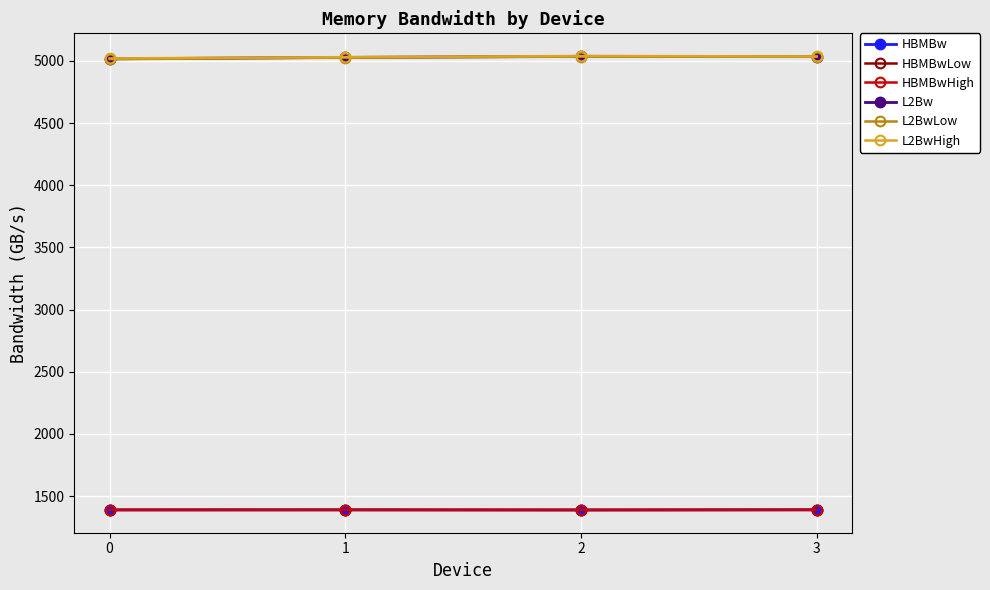

What is the minimum value for HBMBwLow?

1388.2